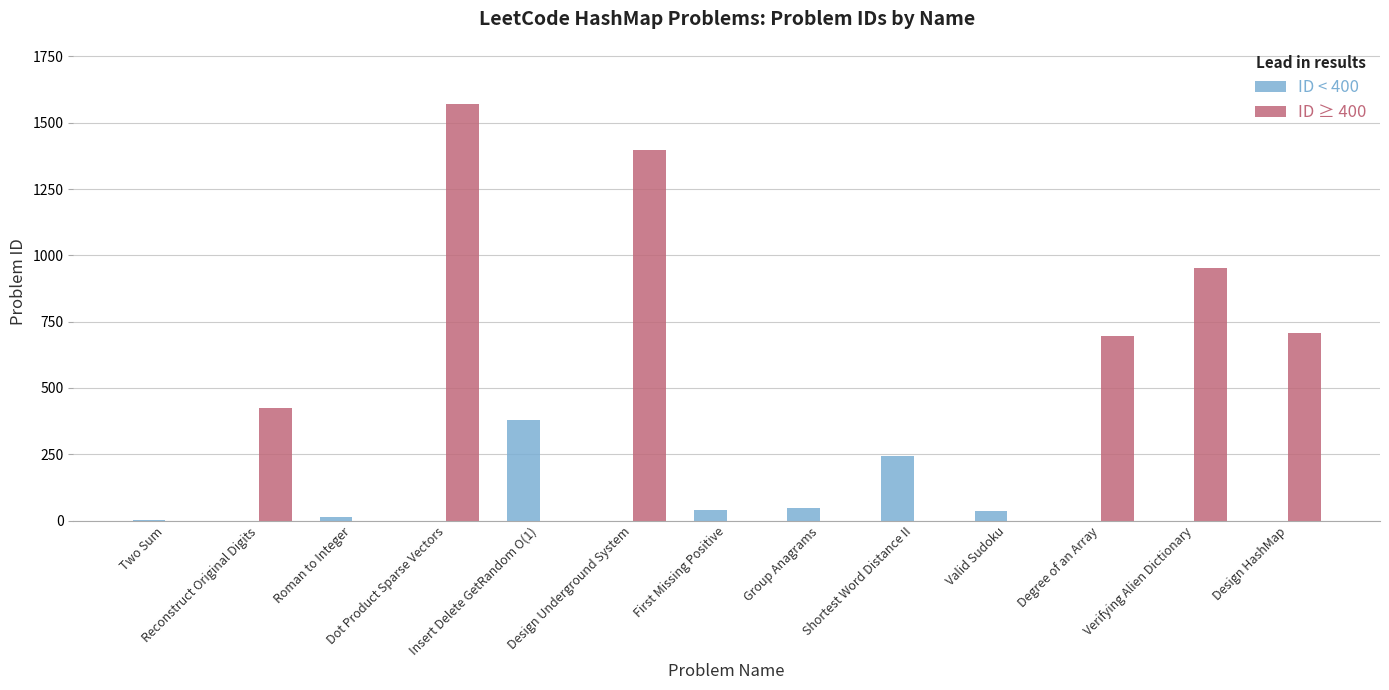

Count the number of categories in the chart.

13